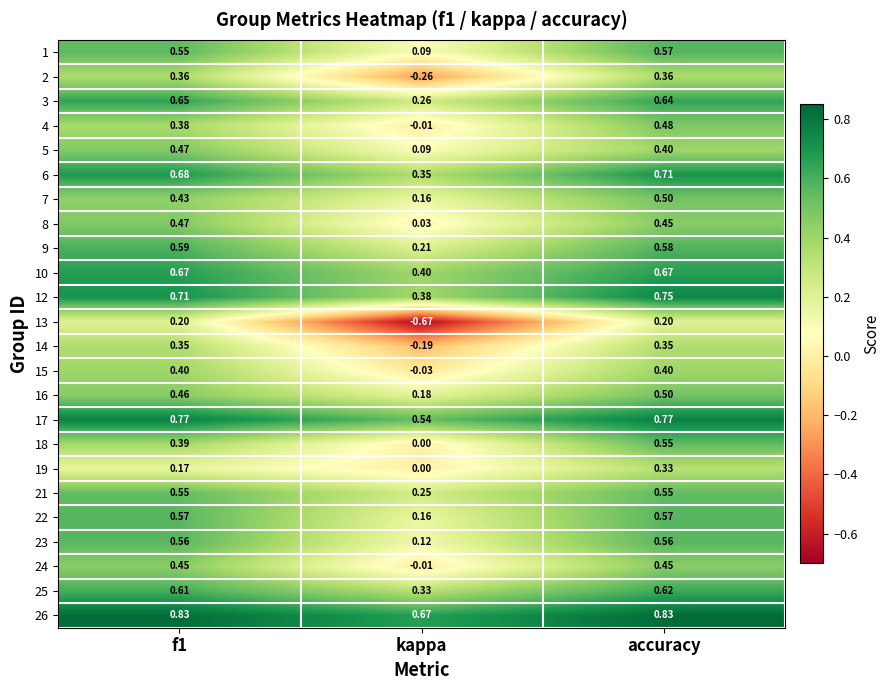

Is the value of 23 at f1 greater than the value of 16 at f1?

Yes